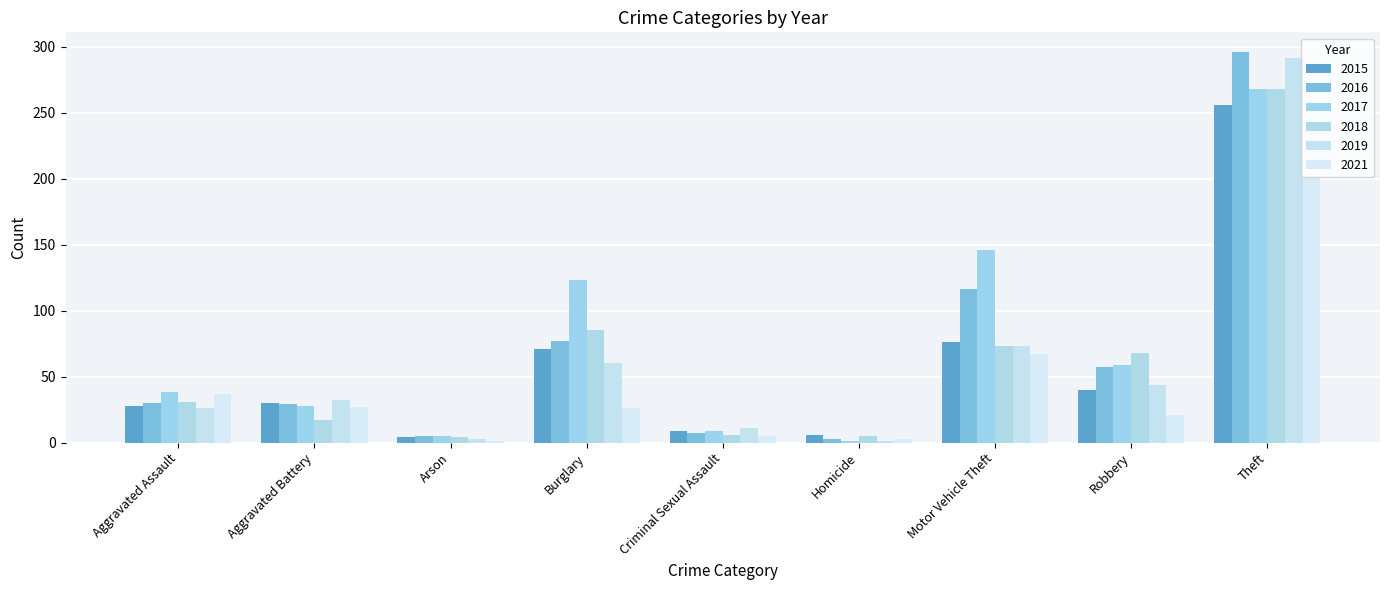

What is the difference between the highest and lowest values at Criminal Sexual Assault?

6